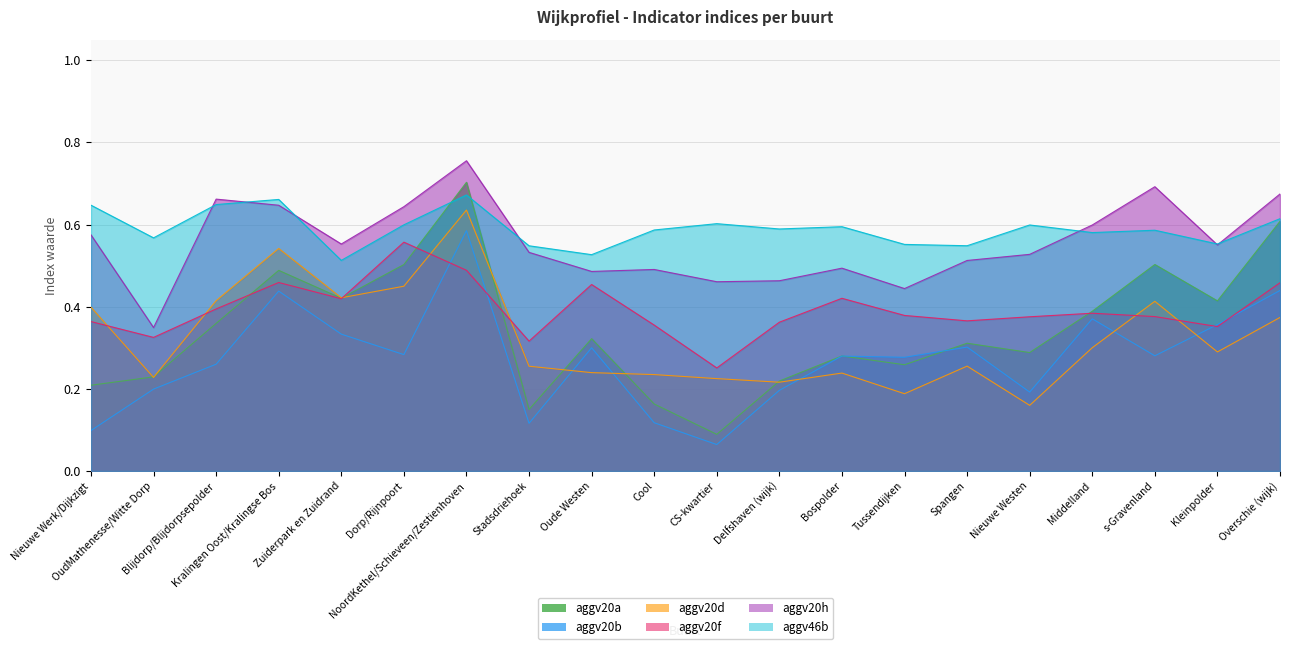

What is the difference between the maximum and minimum values in the aggv20d series?

0.5